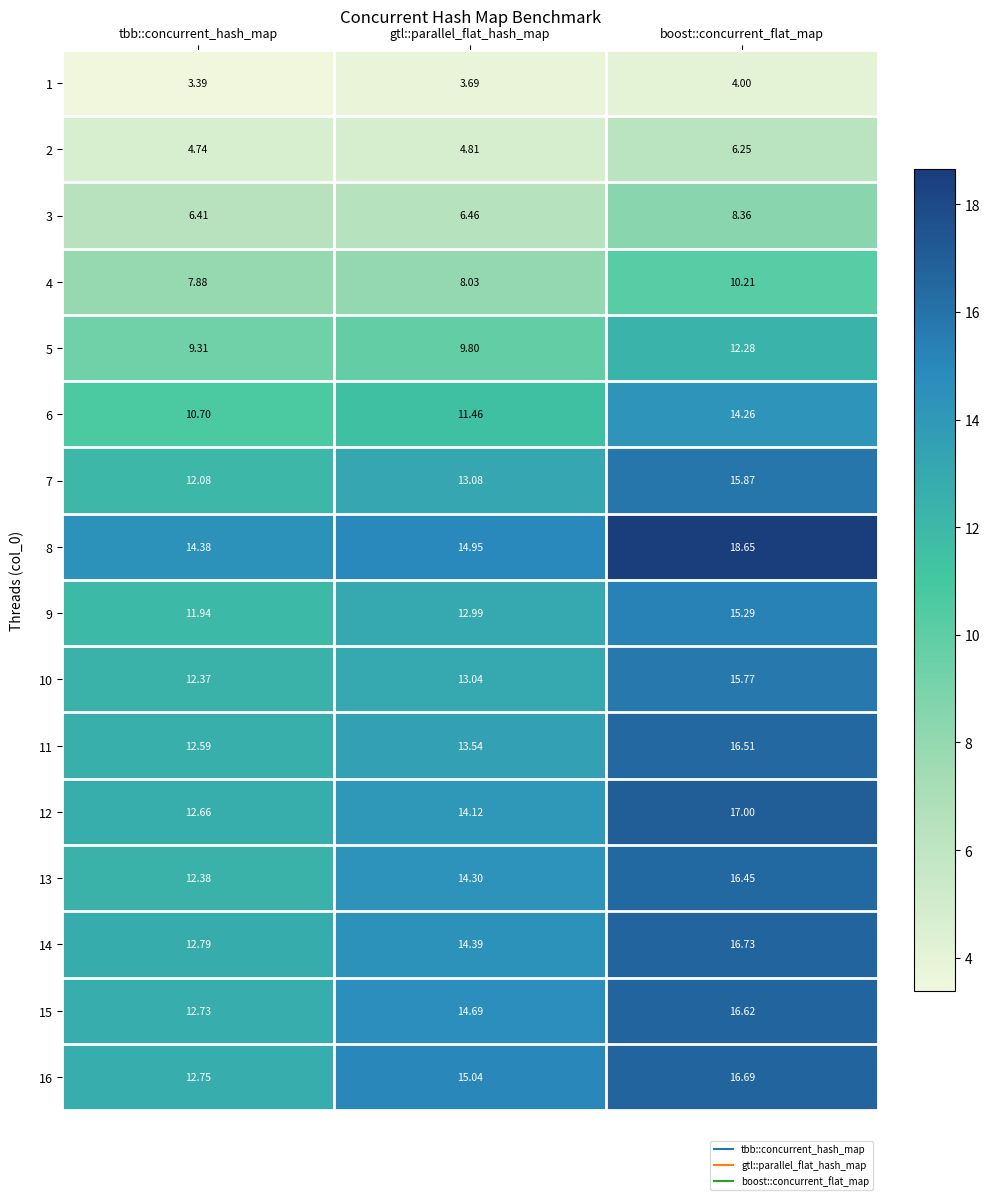

Rank the categories by 9 value from lowest to highest.

tbb::concurrent_hash_map, gtl::parallel_flat_hash_map, boost::concurrent_flat_map